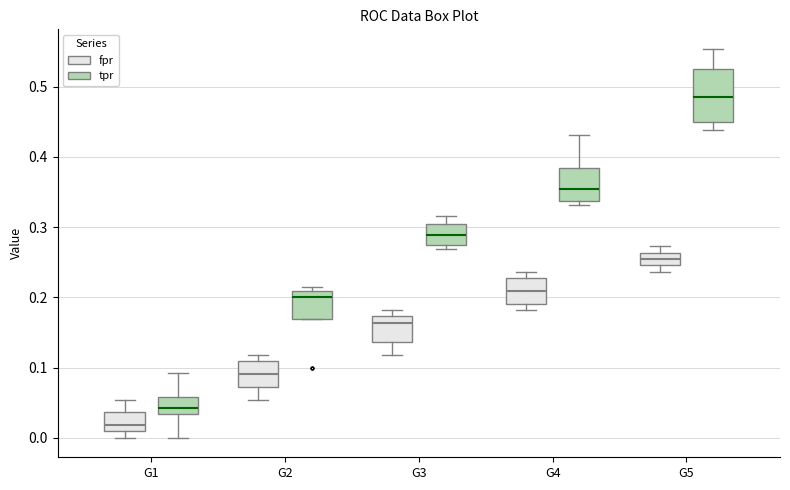

Which box is the tallest, from its lower edge to its upper edge?

G5 (tpr)